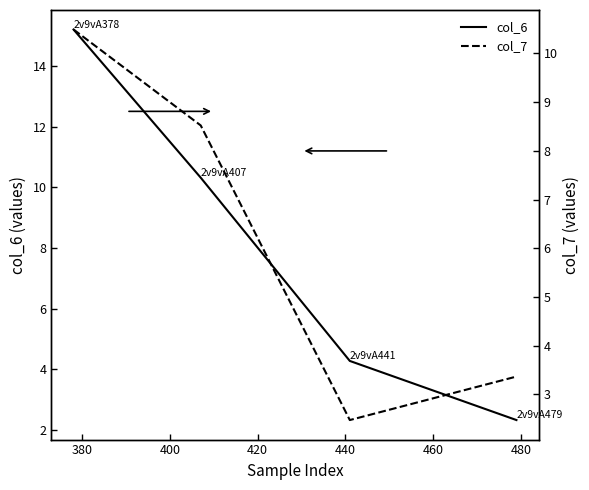

True or false: col_6 has more than 0 points higher than both neighbors.

False